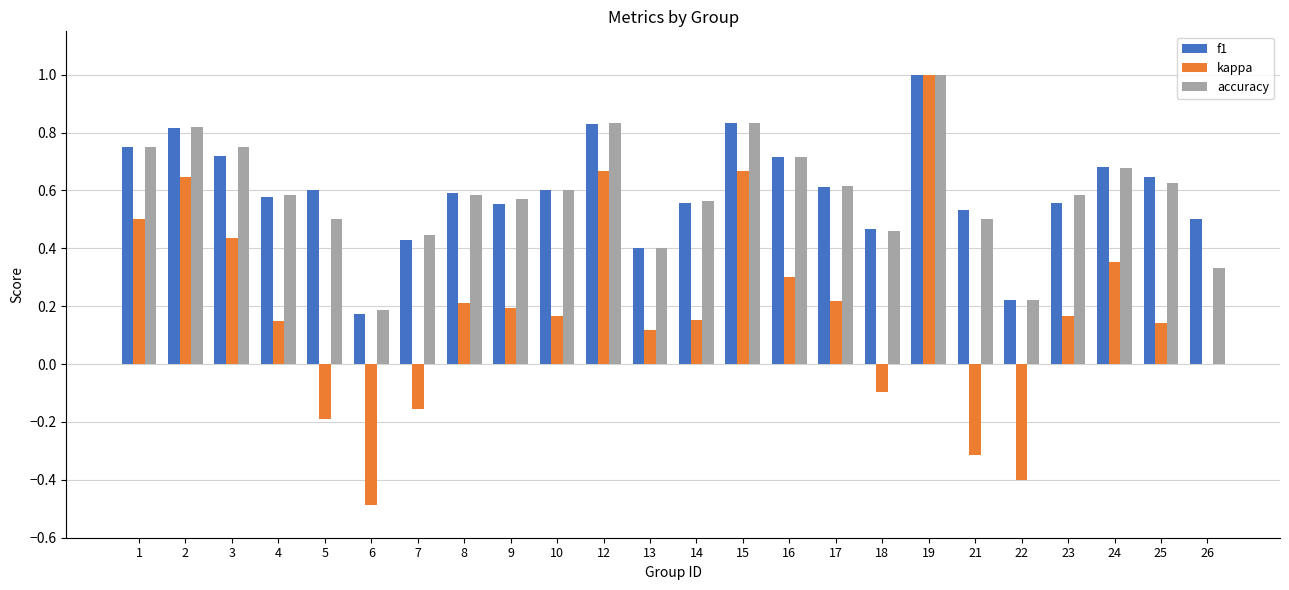

Does the chart contain stacked bars?

No